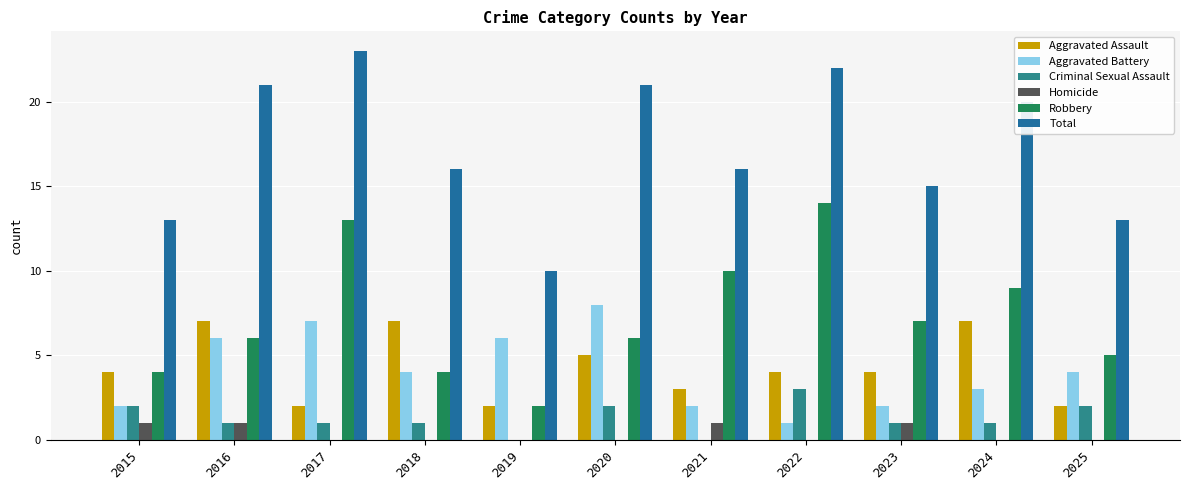

Reading right to left, transcribe all the data shown in this chart.

Aggravated Assault: 2	7	4	4	3	5	2	7	2	7	4
Aggravated Battery: 4	3	2	1	2	8	6	4	7	6	2
Criminal Sexual Assault: 2	1	1	3	0	2	0	1	1	1	2
Homicide: 0	0	1	0	1	0	0	0	0	1	1
Robbery: 5	9	7	14	10	6	2	4	13	6	4
Total: 13	20	15	22	16	21	10	16	23	21	13